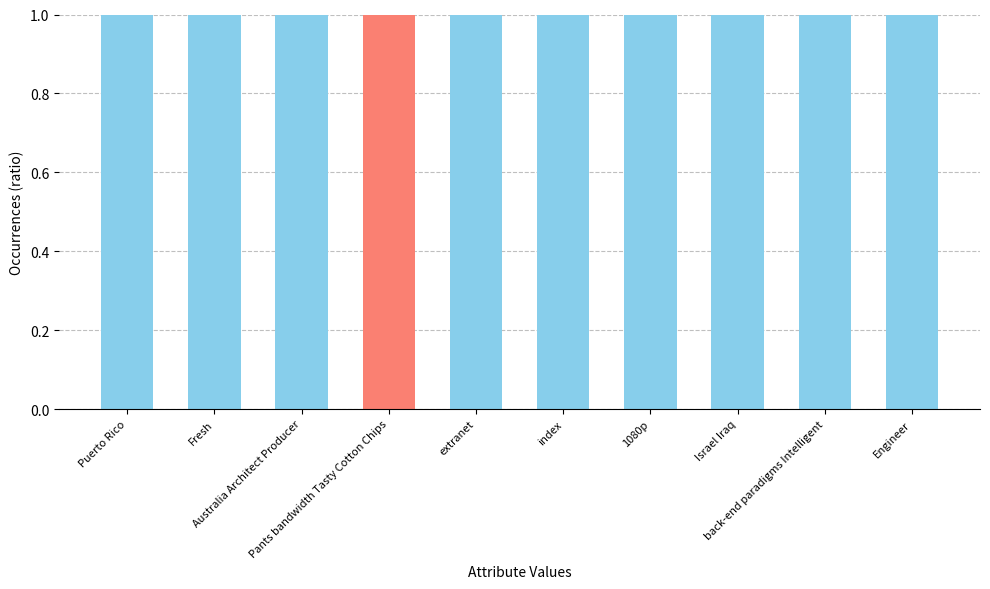

At which label is the value closest to 5?

extranet